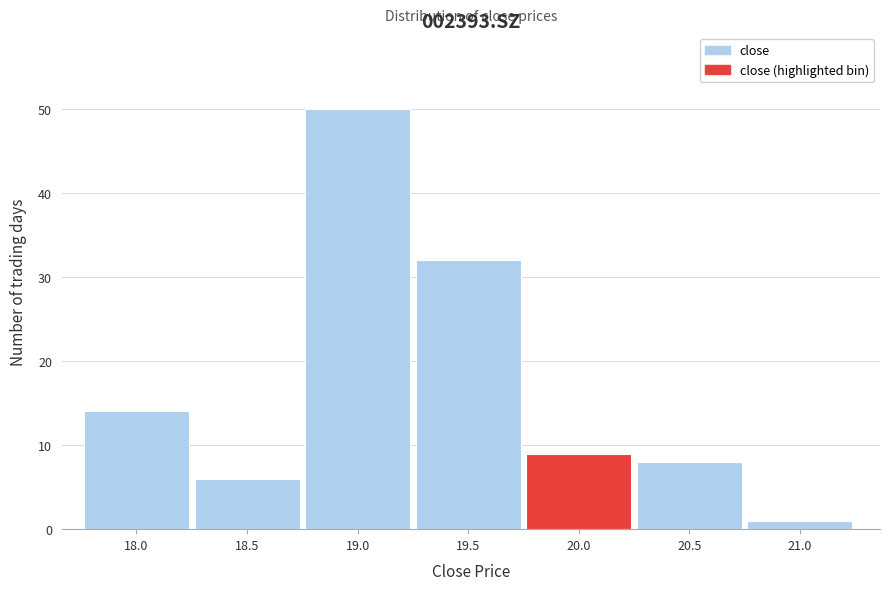

Reading left to right, extract all data points from this chart.

14	6	50	32	9	8	1